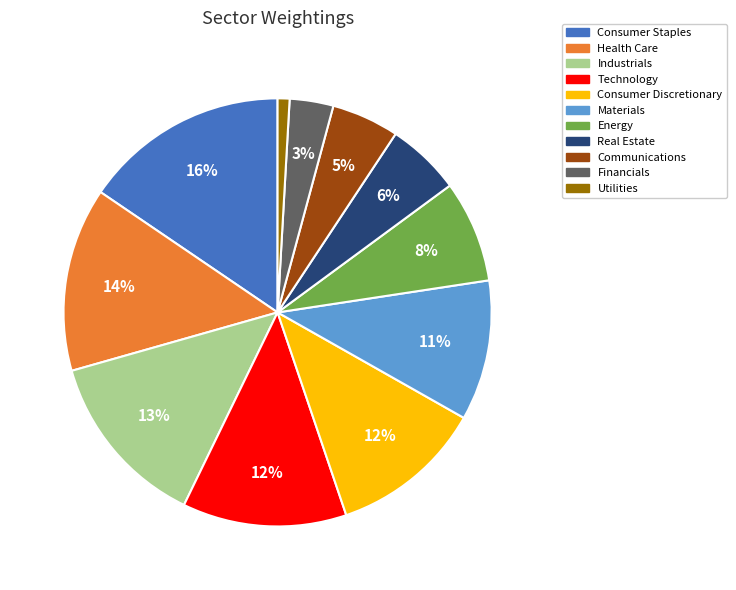

To the nearest percent, what is the combined percentage of Communications and Utilities?

6%